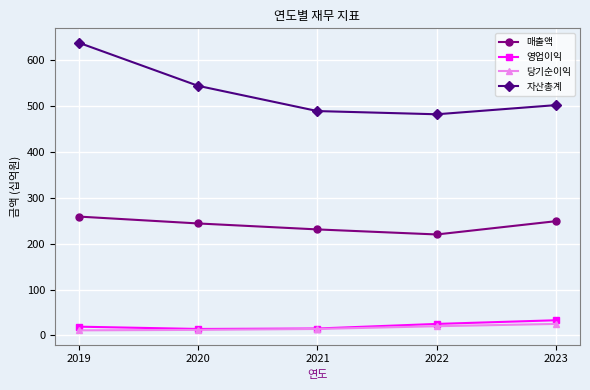

What is the difference between the maximum and minimum values in the 당기순이익 series?

14